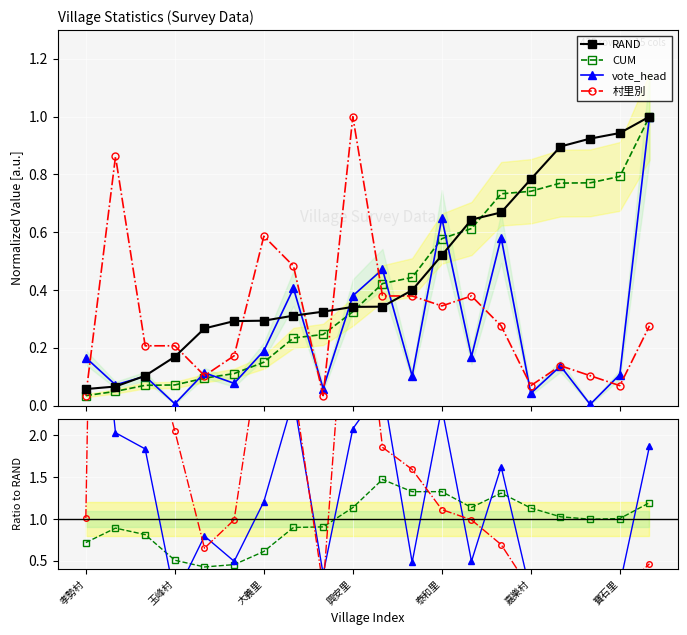

List the series in order of their overall mean, highest first.

RAND, CUM, 村里別, vote_head